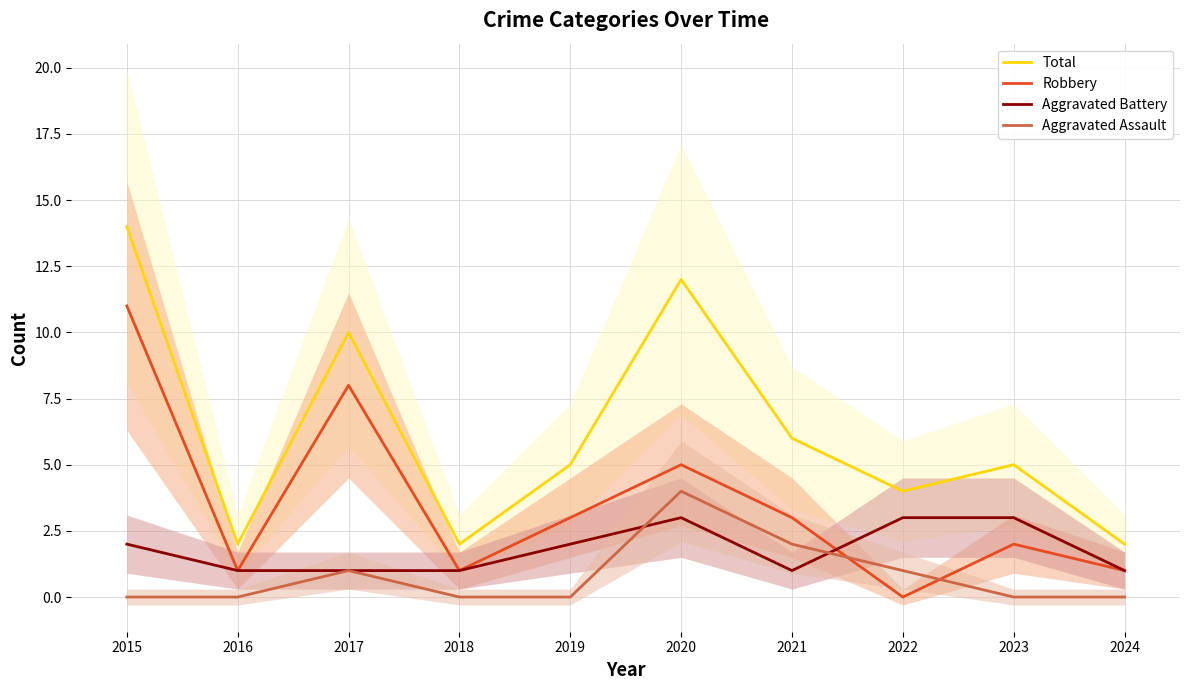

Is the value of Aggravated Assault at 2022 greater than the value of Total at 2020?

No